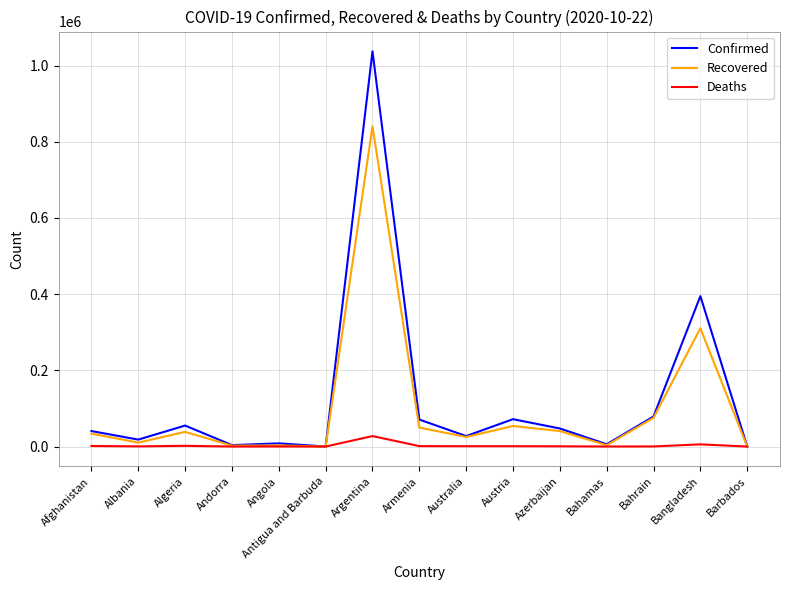

Count the number of data series in this chart.

3